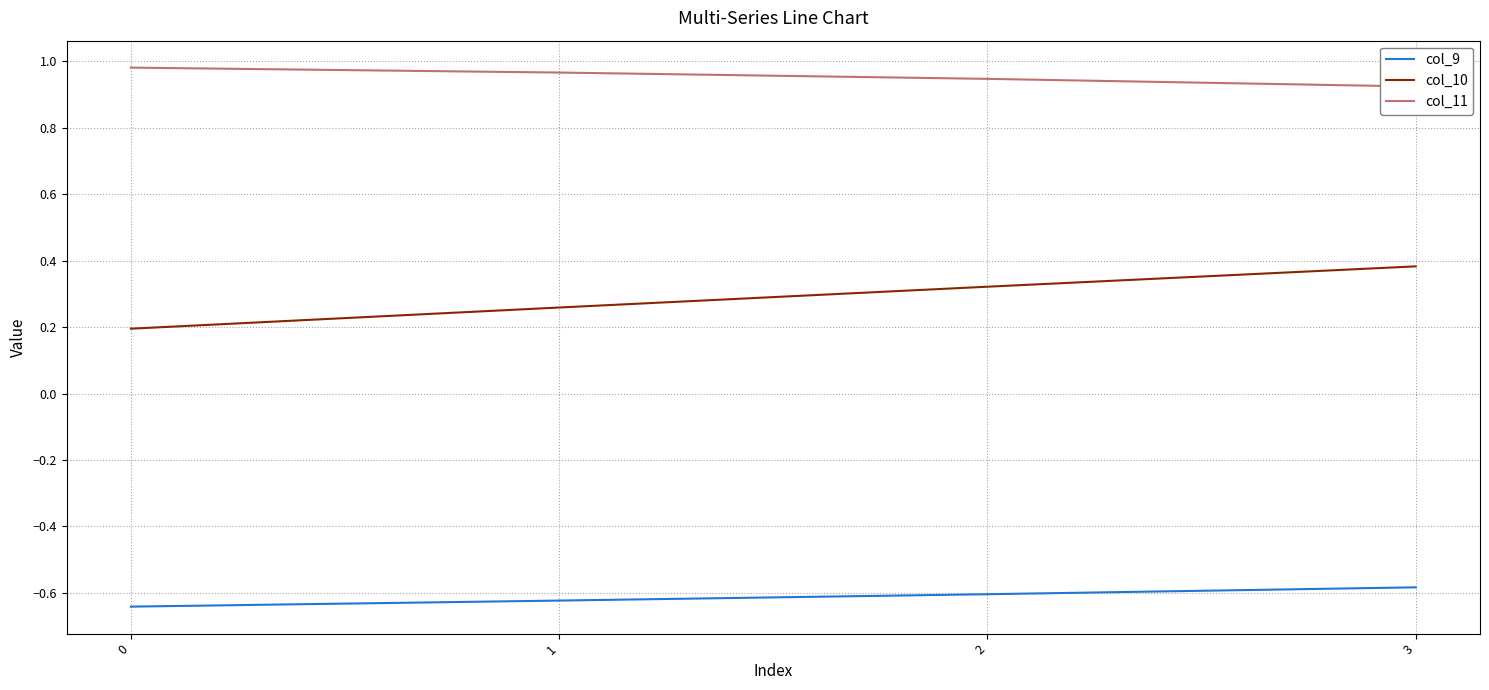

What is the average value of the col_11 series?

1.0